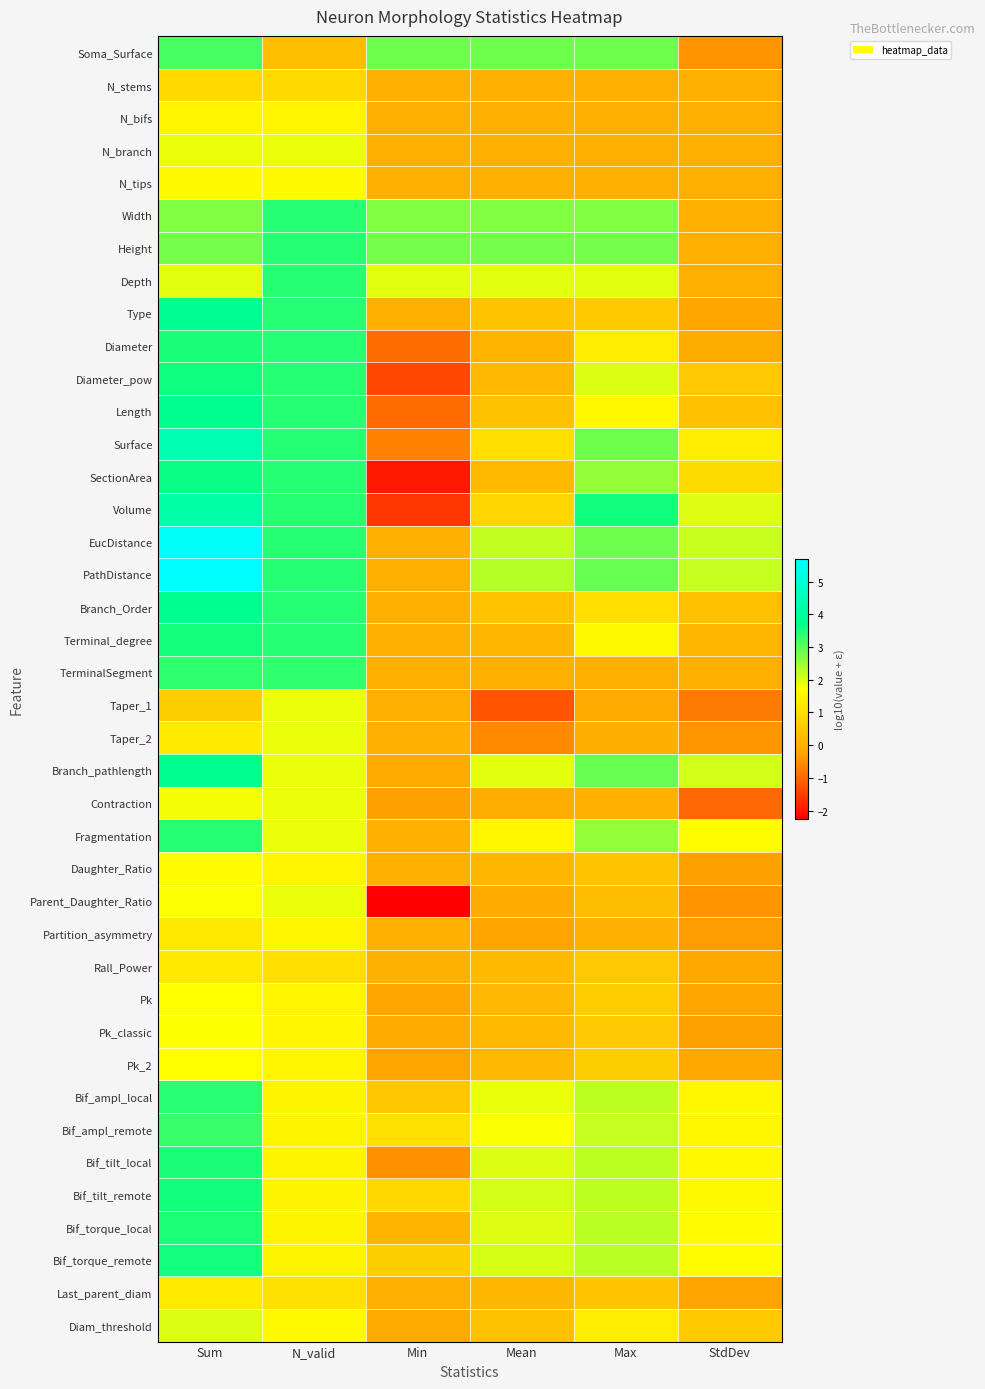

Which category has the lowest value across all series?

Min